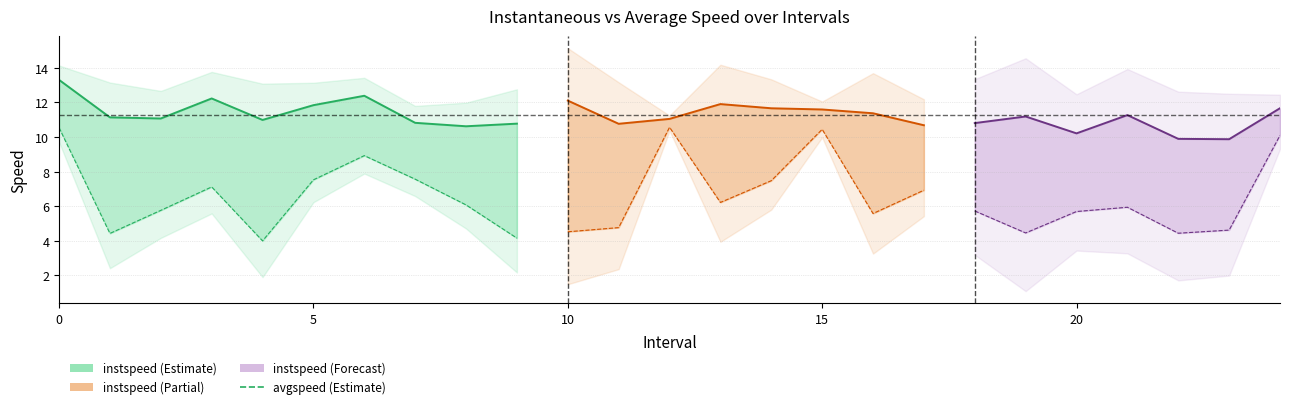

Is it true that the value at 0 is 16.4?

False